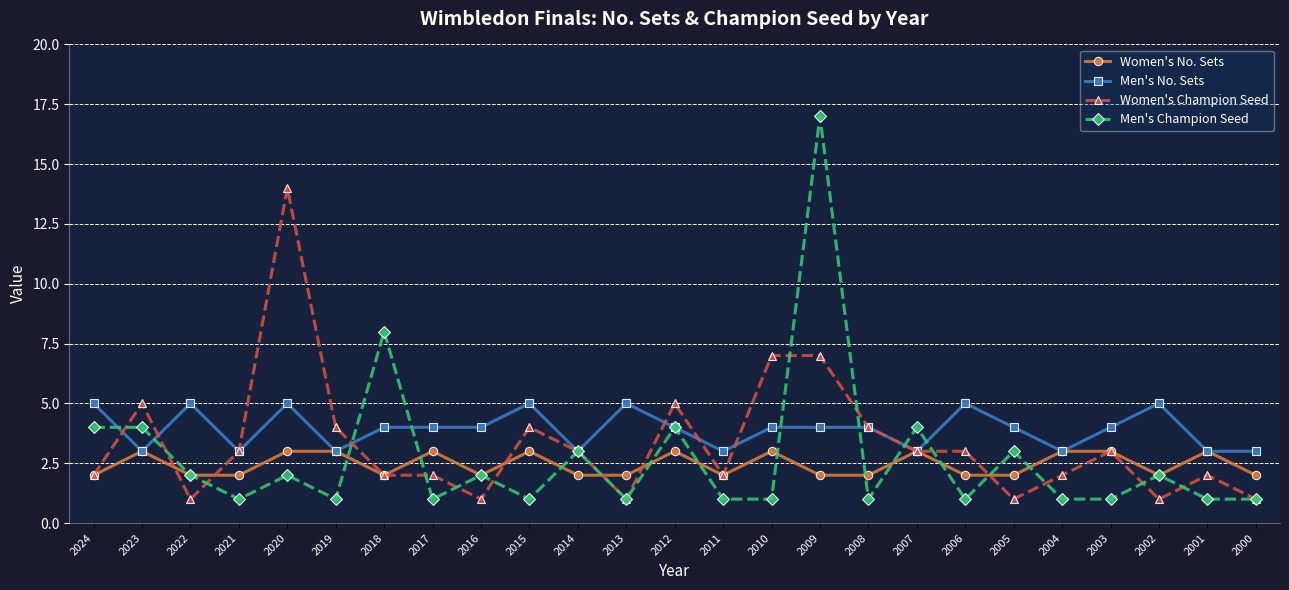

True or false: Women's No. Sets has a value of 1 at 2018.

False